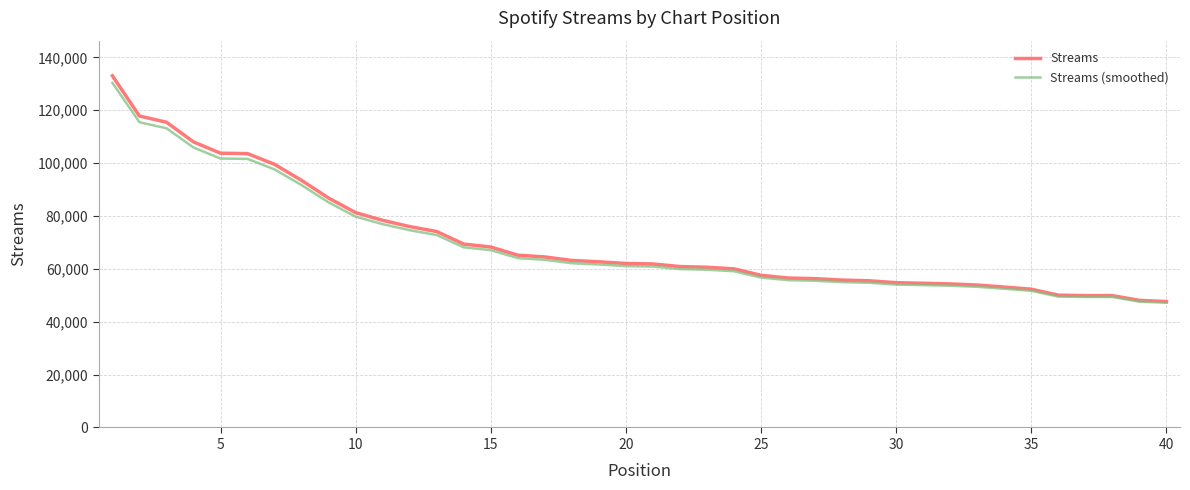

Which series has the largest range (max minus min)?

Streams